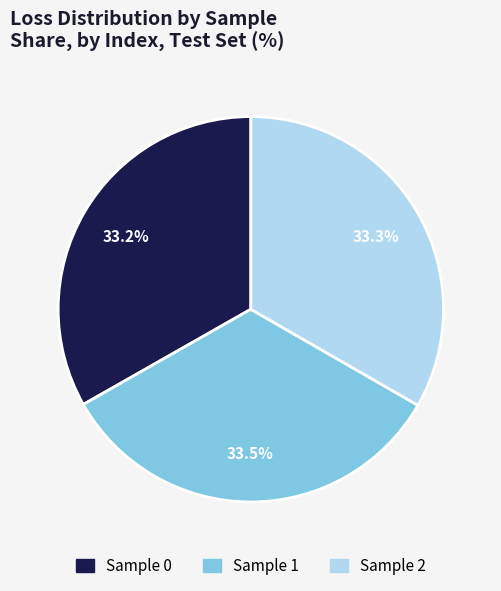

How many segments does this pie chart have?

3